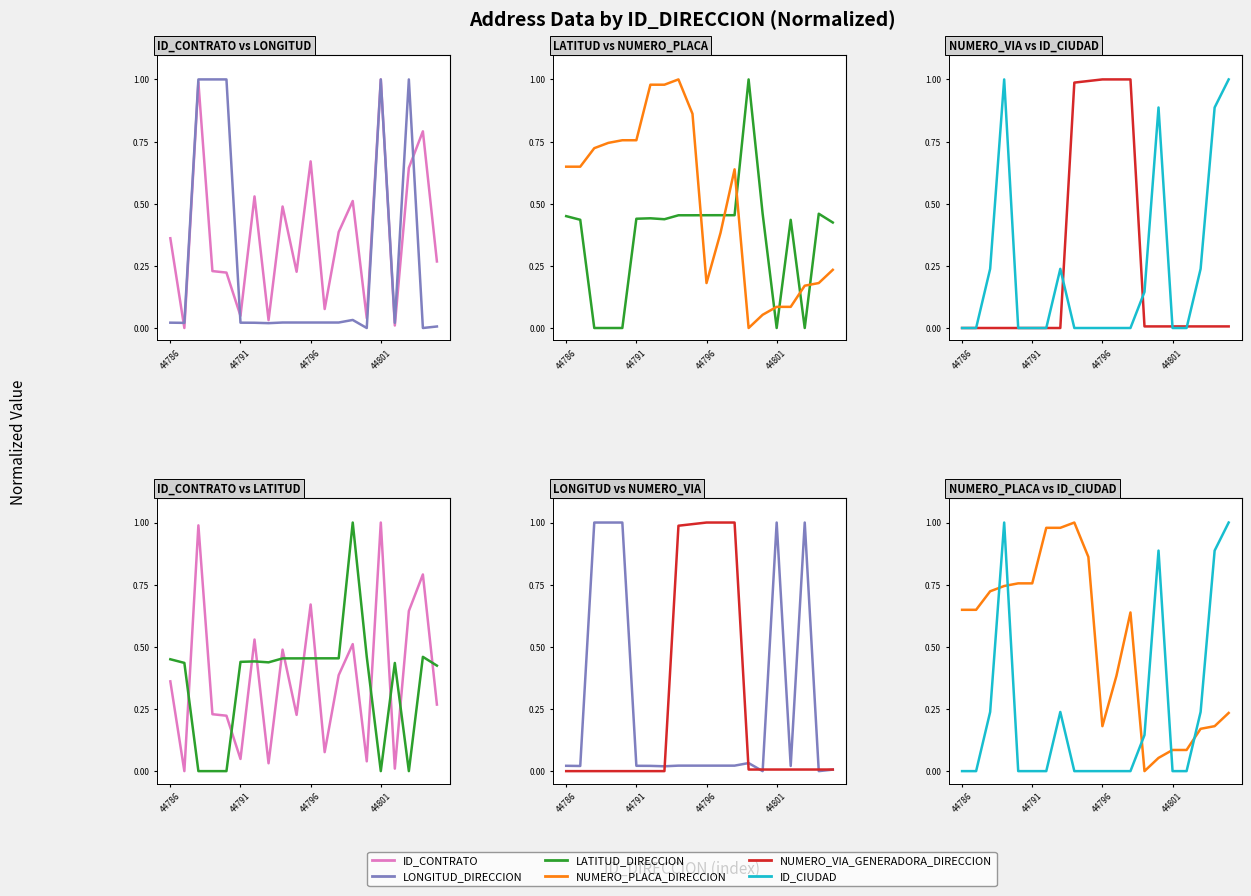

Does the chart have visible grid lines?

No